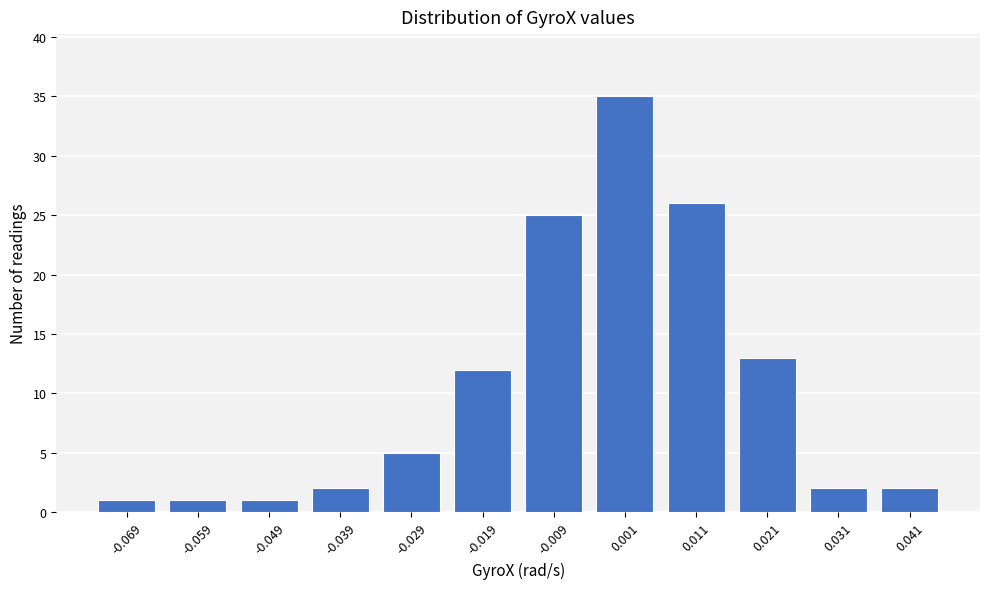

Reading left to right, what are all the values shown in this chart?

1	1	1	2	5	12	25	35	26	13	2	2